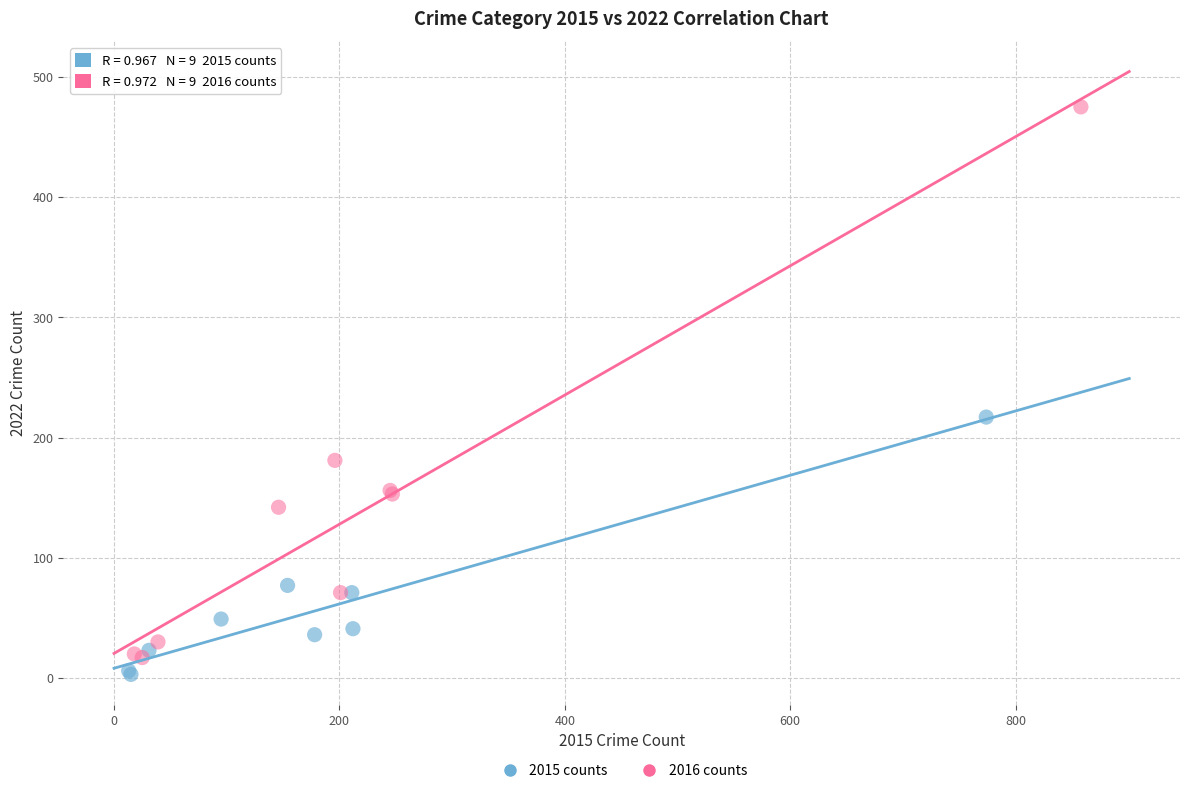

Which series reaches the maximum Y coordinate?

2016 counts